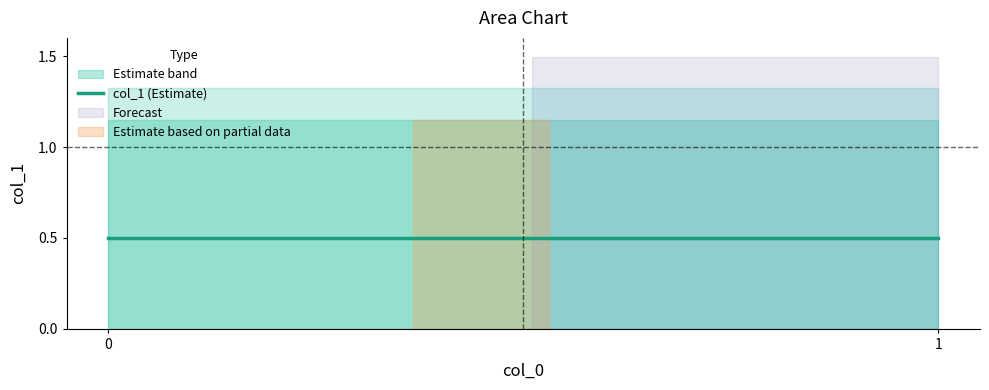

How many lines are shown in the chart?

1